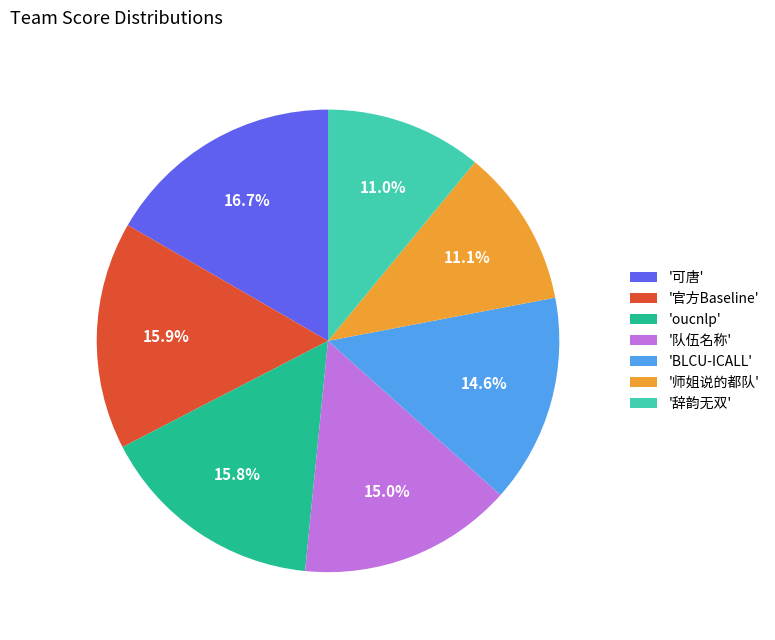

Which category has the biggest portion of the pie?

'可唐'